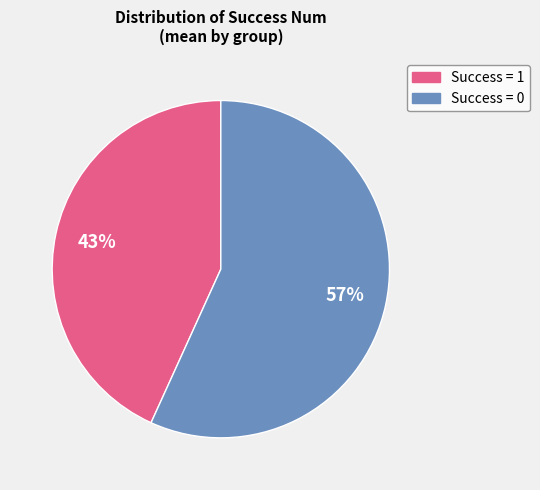

To the nearest percent, what is the difference between the largest and smallest slice percentages?

14%